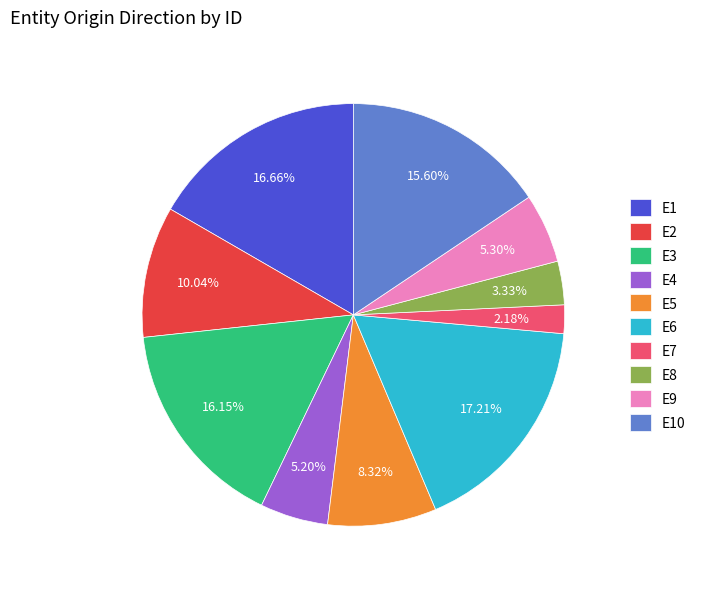

To the nearest percent, what is the difference between the largest and smallest slice percentages?

15%